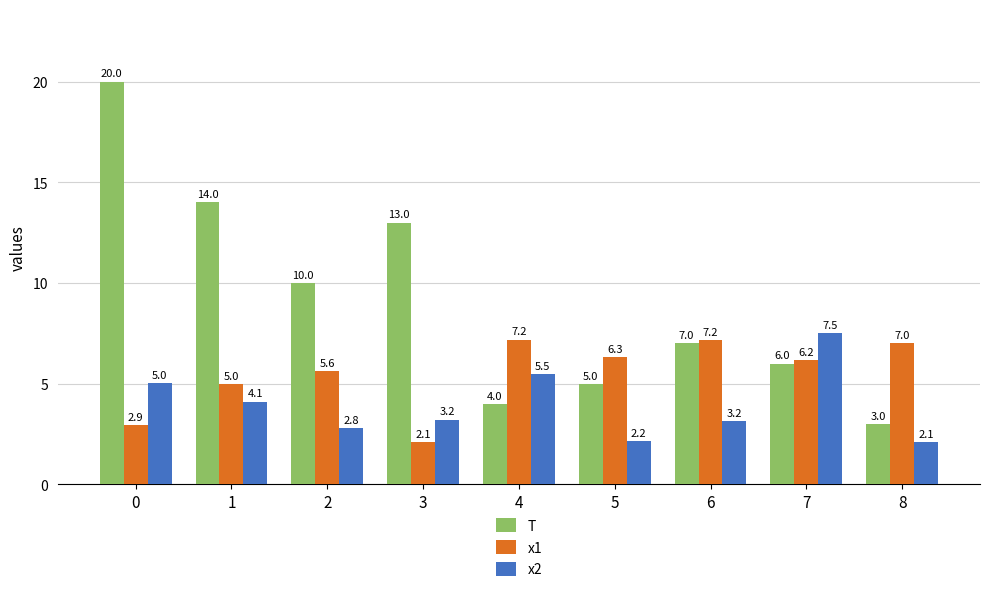

At how many categories does at least one series exceed 16?

1